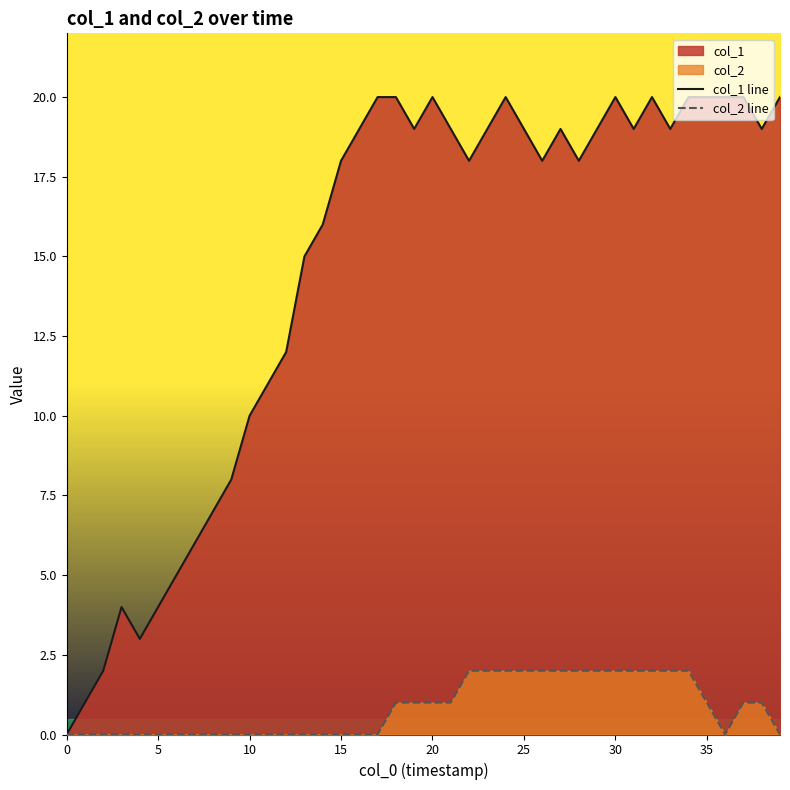

How many values in the col_2 line series exceed 1?

13